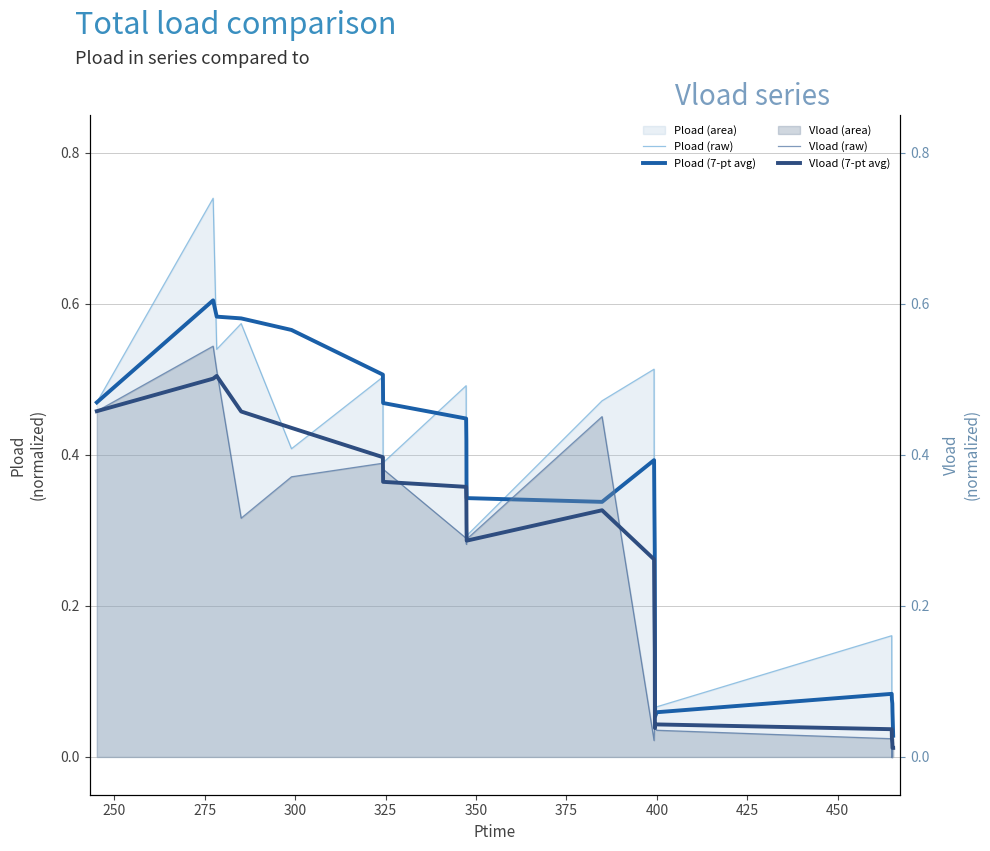

Rank the series by their average value, from lowest to highest.

Vload (raw), Vload (7-pt avg), Pload (raw), Pload (7-pt avg)